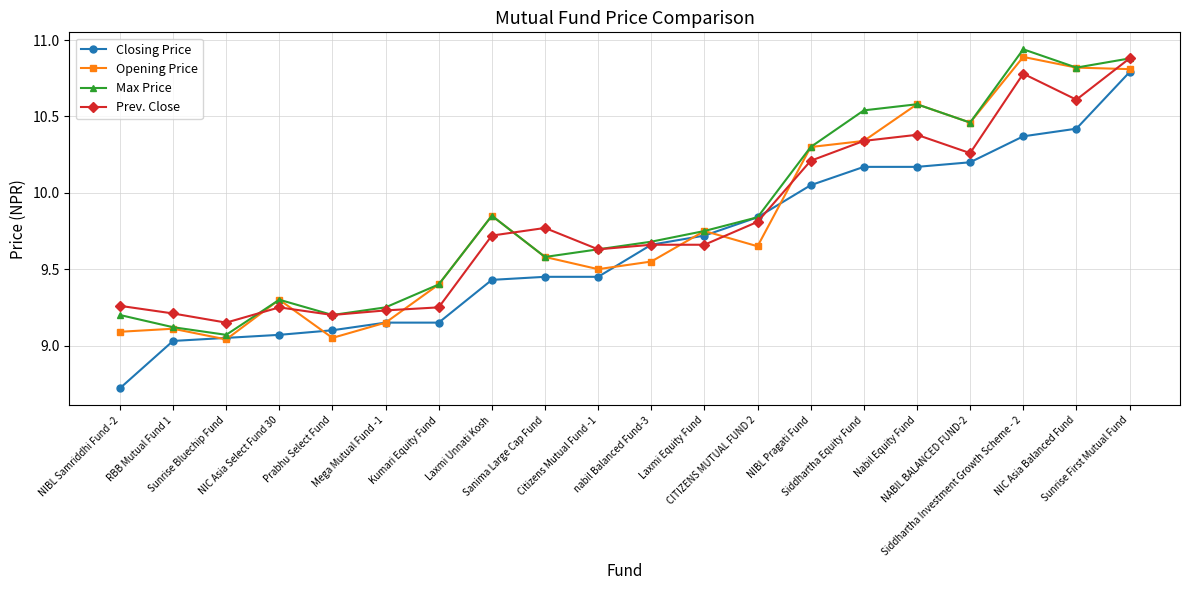

Which category has the highest value in the Opening Price series?

Siddhartha Investment Growth Scheme - 2